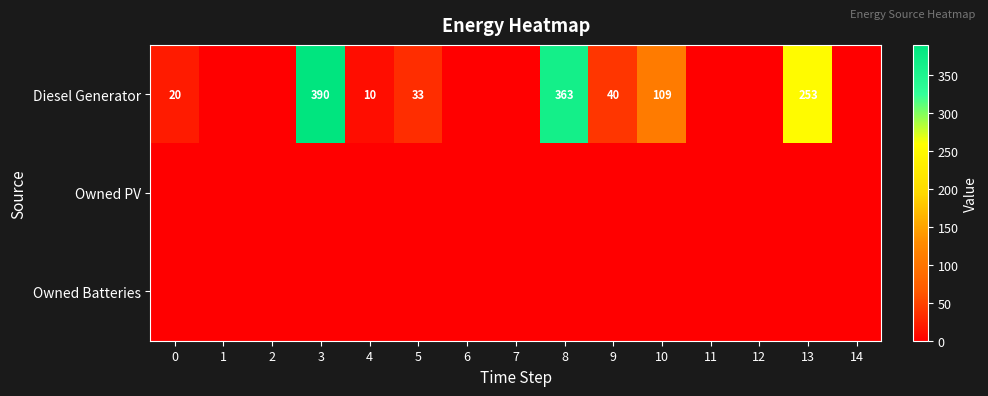

Is it true that Diesel Generator equals 40 at 9?

True